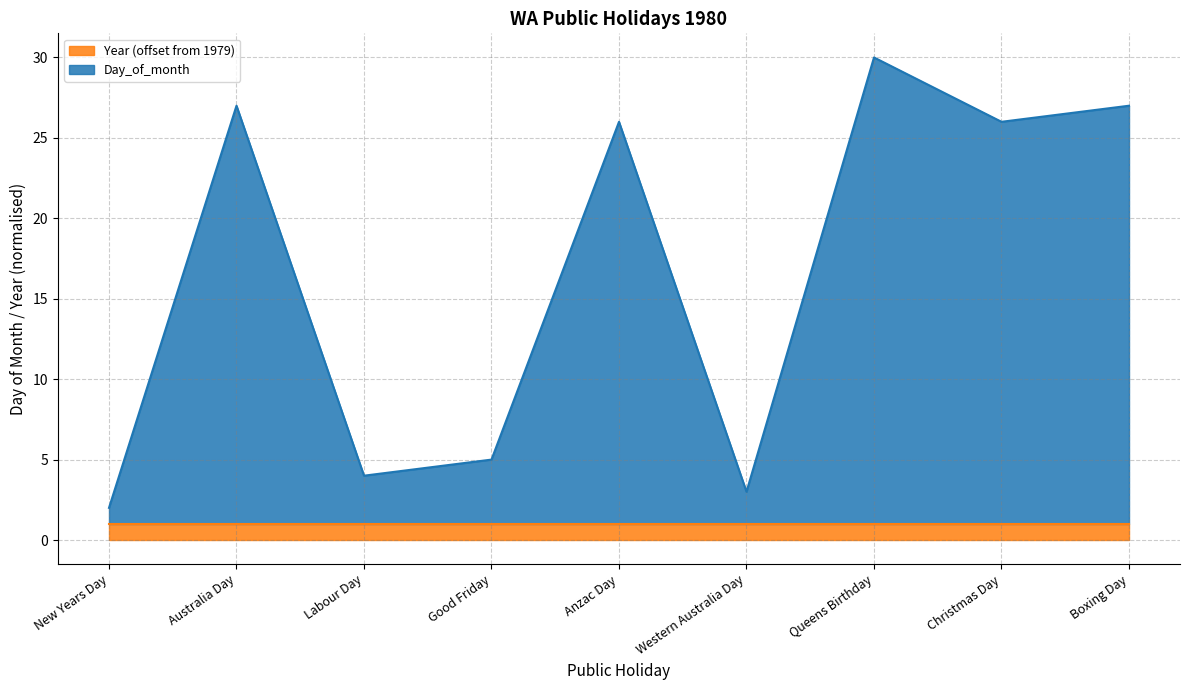

List the labels in order of value, largest first.

Queens Birthday, Australia Day, Boxing Day, Anzac Day, Christmas Day, Good Friday, Labour Day, Western Australia Day, New Years Day